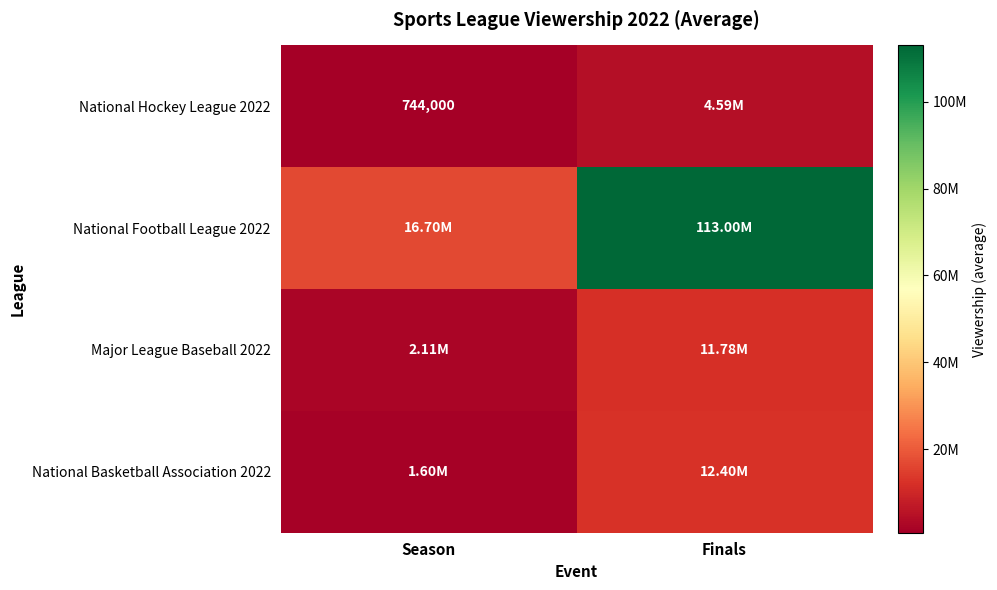

The value of National Hockey League 2022 at Finals is 8122438. True or false?

False